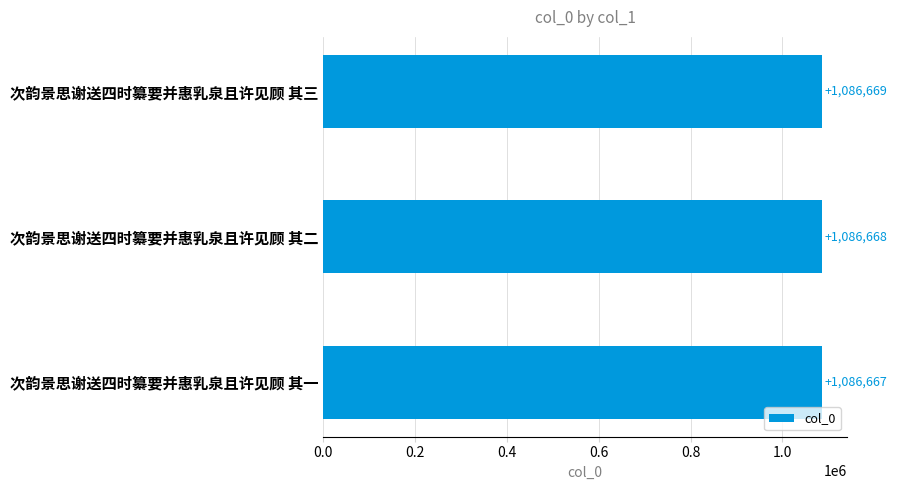

Does the chart contain any negative values?

No